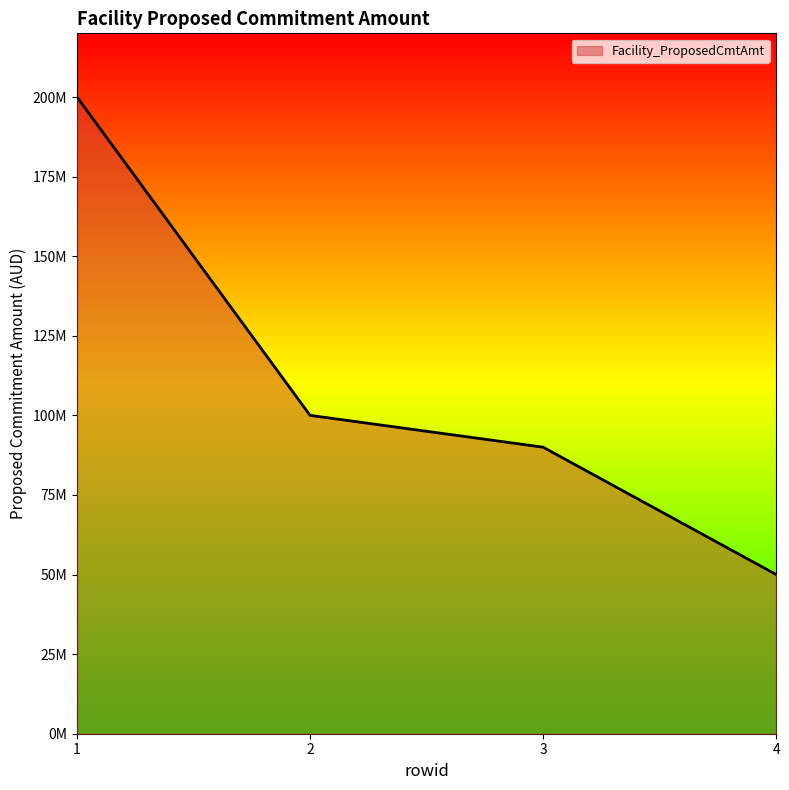

Is it true that the value at 3 is 90000000?

True